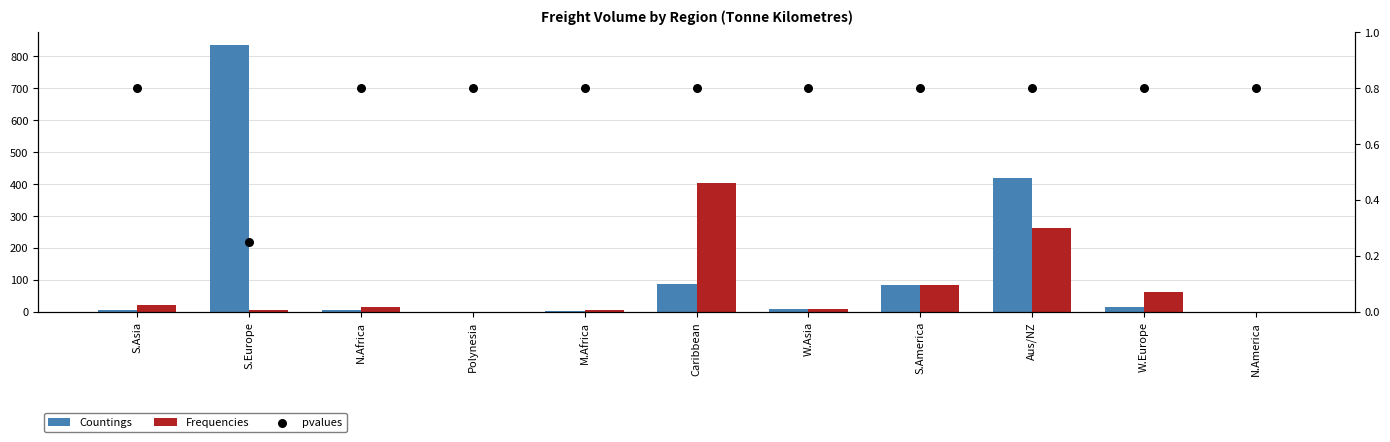

What are all the series names shown in the legend?

Countings, Frequencies, pvalues